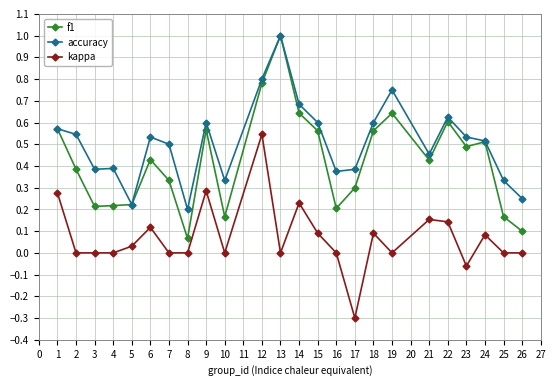

Which series changed the most between 15 and 17?

kappa